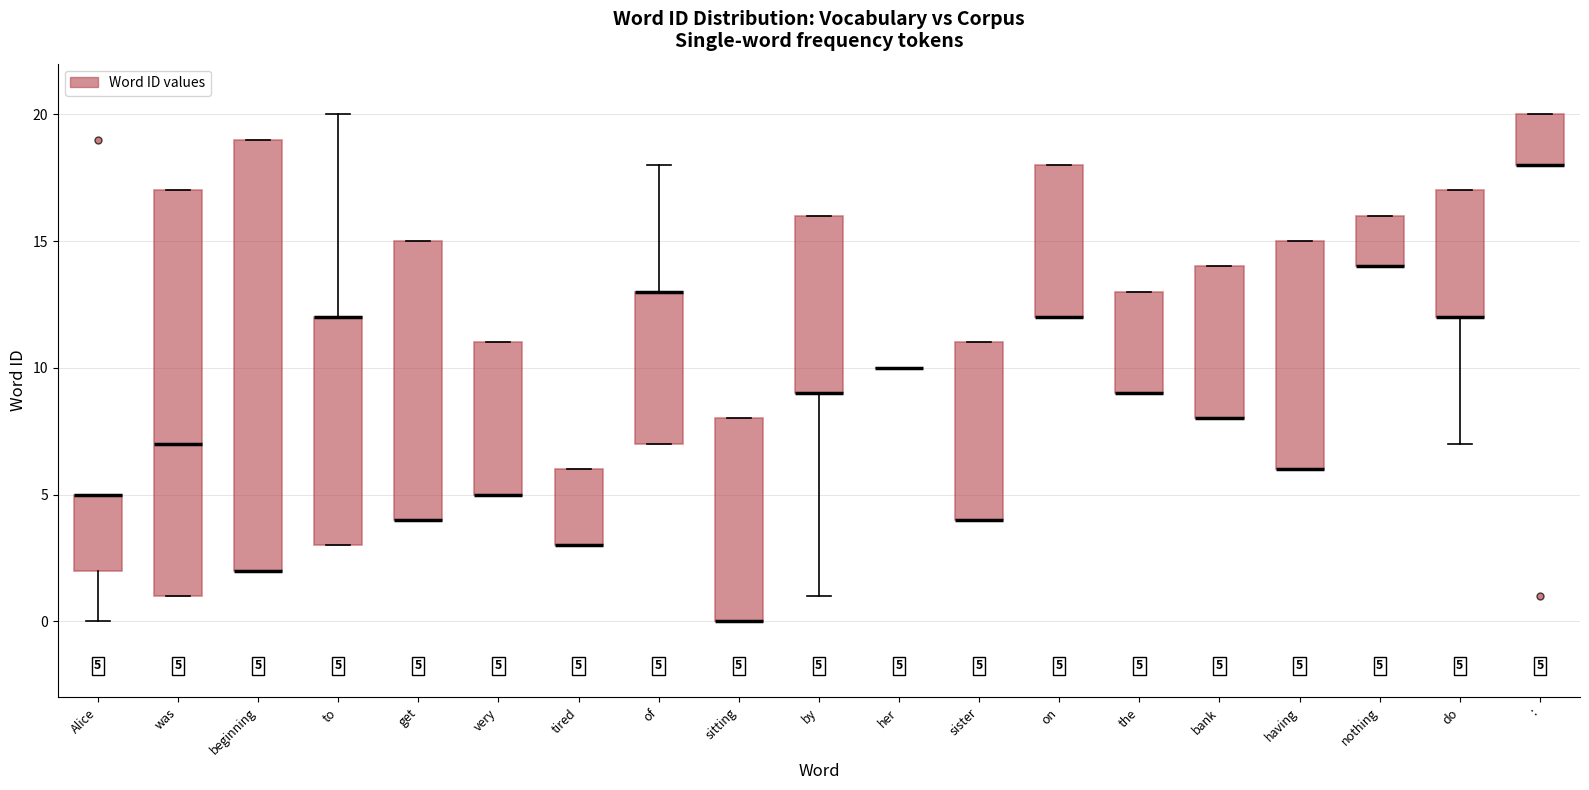

Comparing the boxes themselves (not the whiskers), which one is the tallest?

beginning